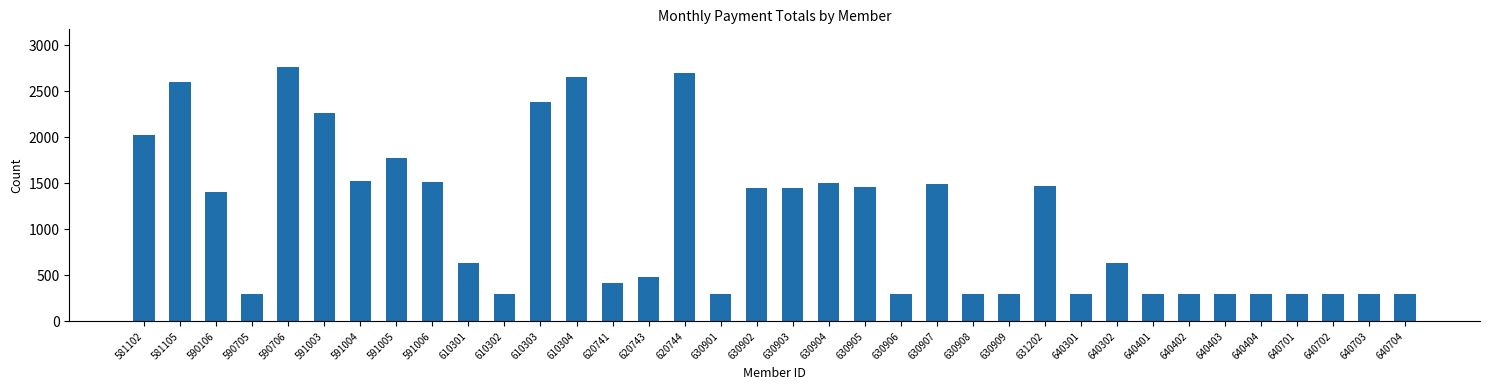

True or false: the data shows 144 at 640702.

False